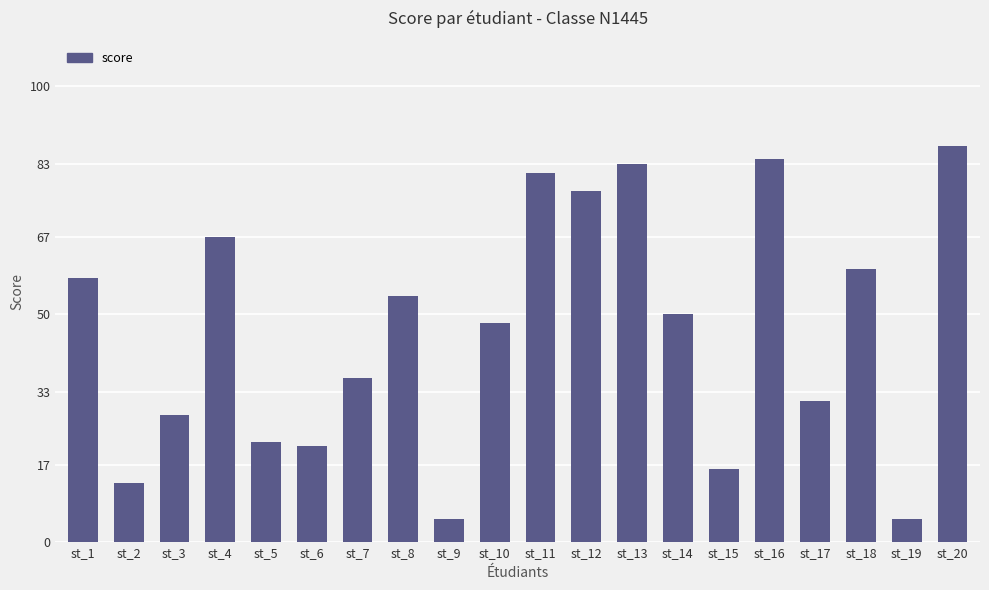

What is the change in value from st_7 to st_15?

-20